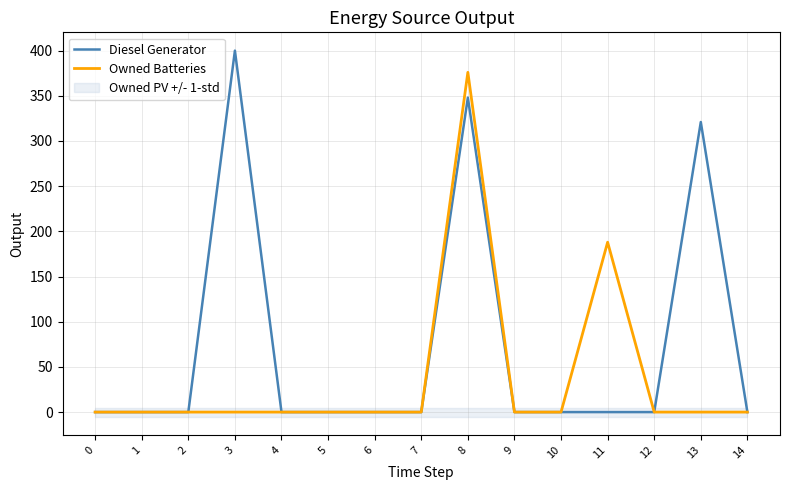

True or false: Owned Batteries and Diesel Generator cross at least once.

False